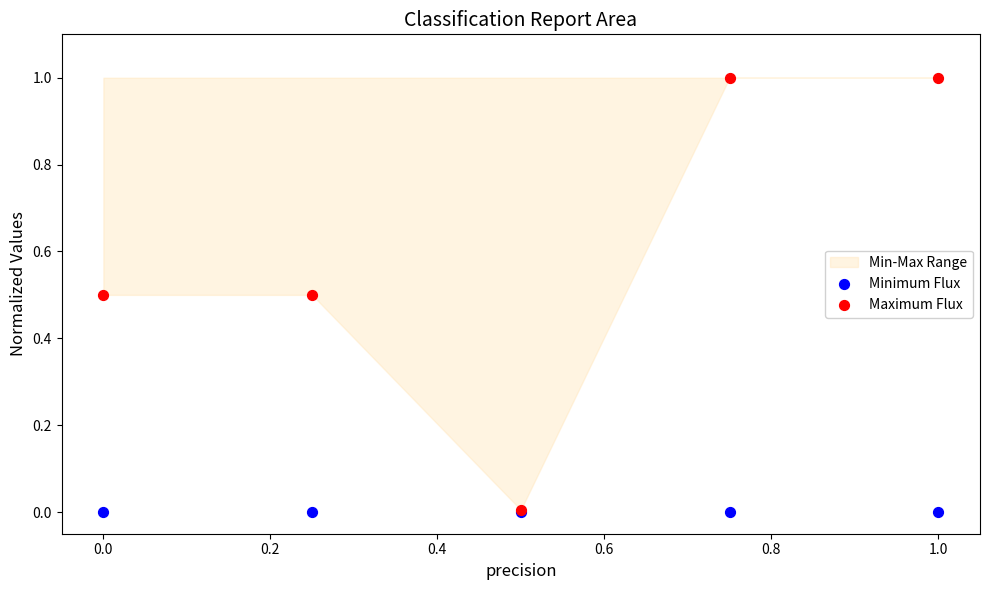

Which series has the widest spread of Y values?

Maximum Flux